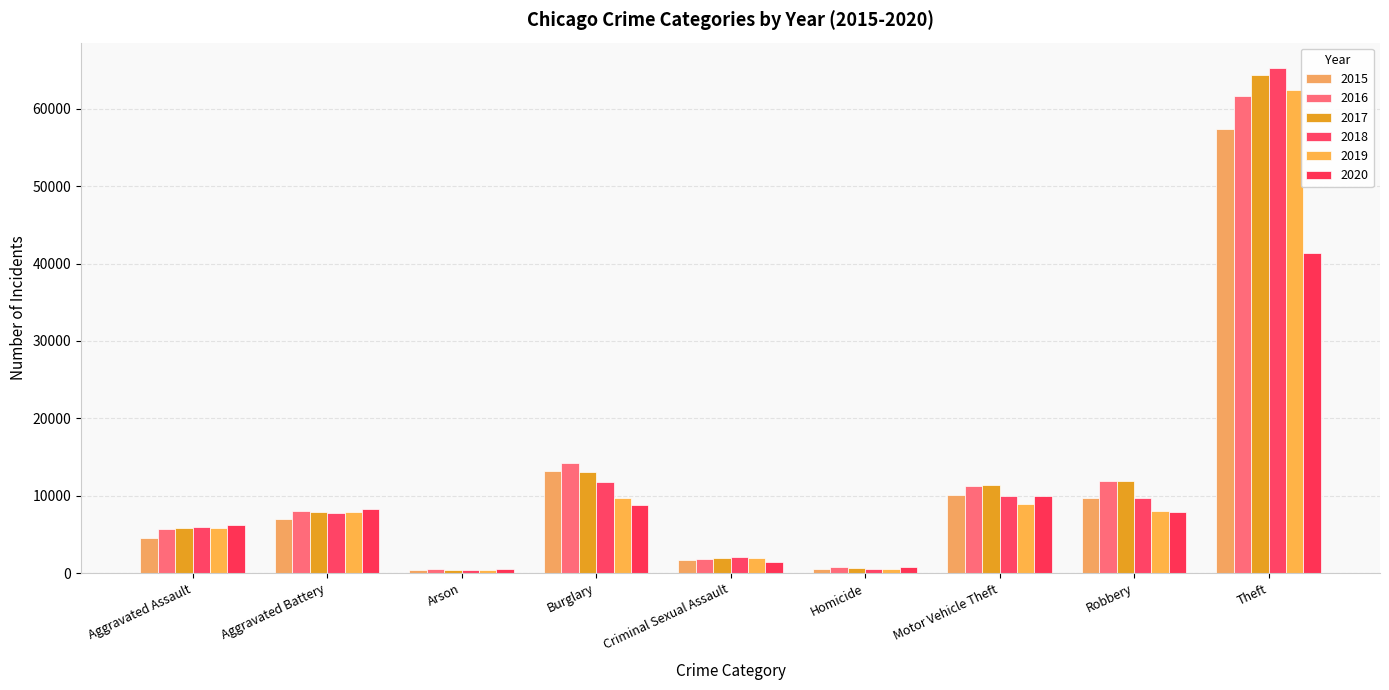

List the series in order of their peak value, lowest first.

2020, 2015, 2016, 2019, 2017, 2018